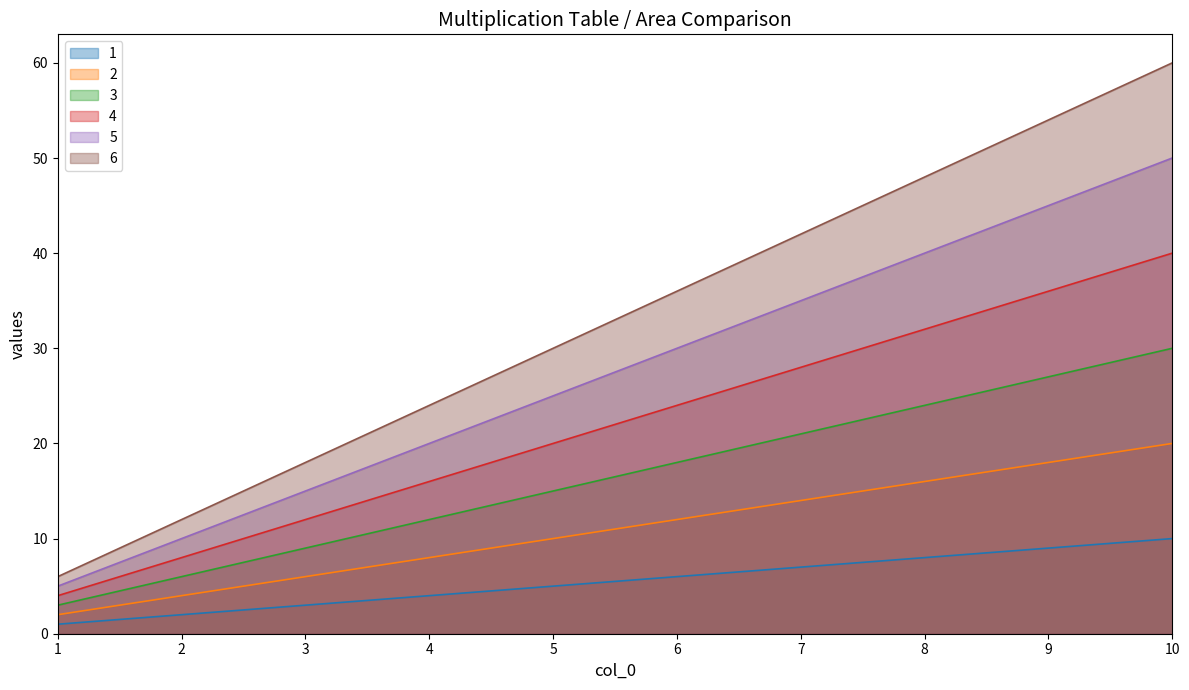

Which series changed the most between 9 and 10?

6